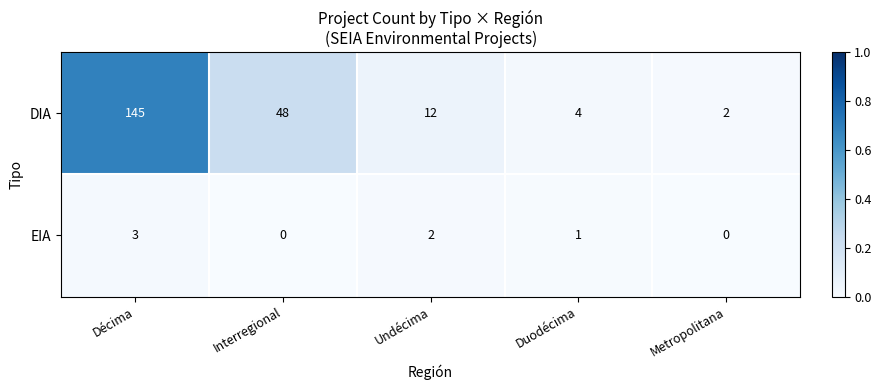

How many data points does each series have?

5